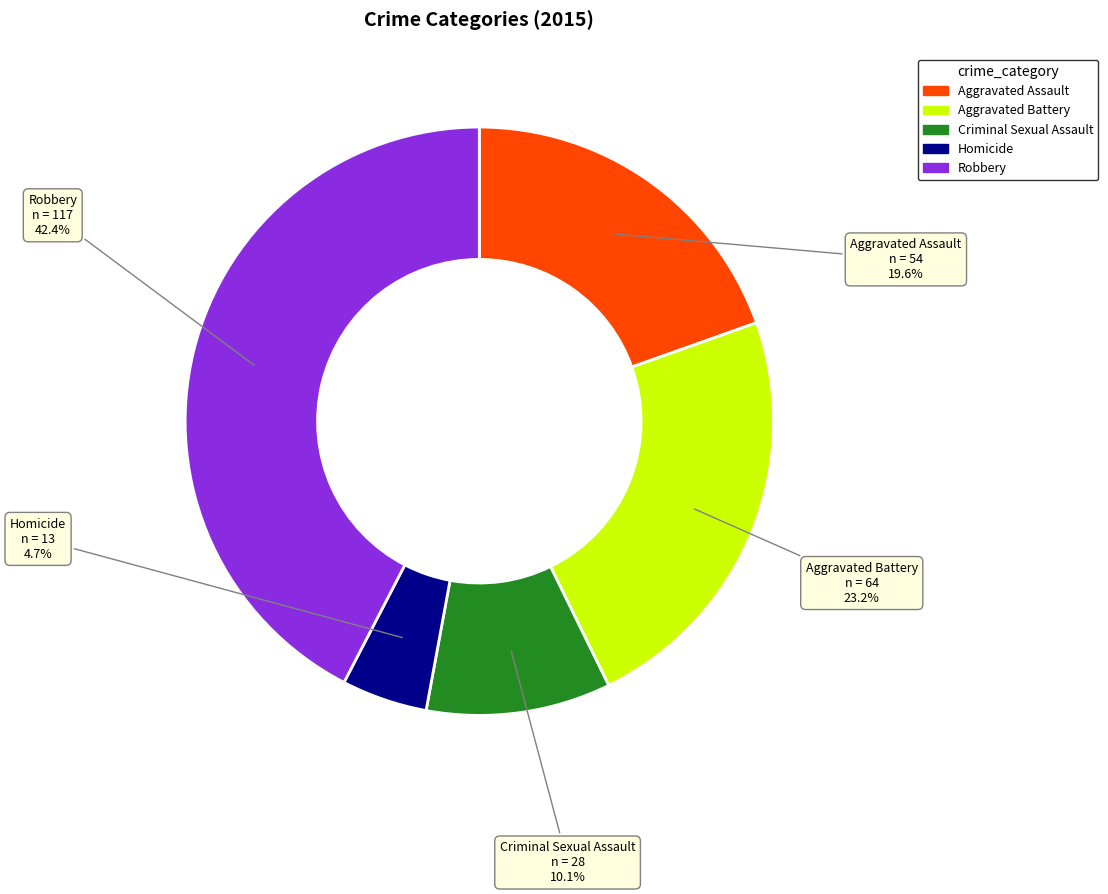

What is the smallest slice in the pie chart?

Homicide